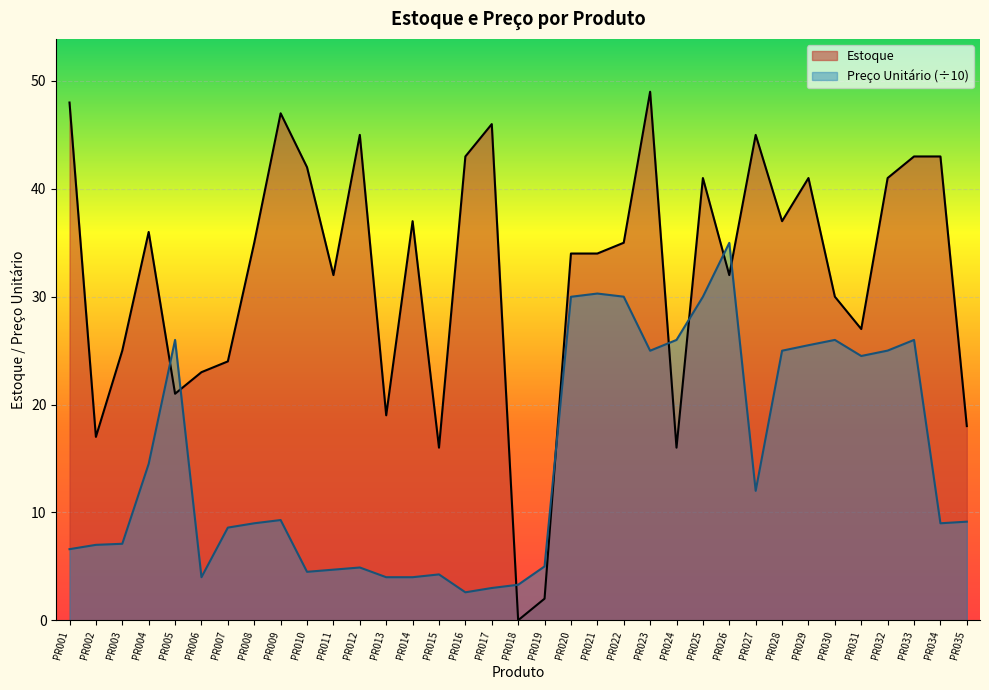

How many data points in Preço Unitário are less than 9?

17